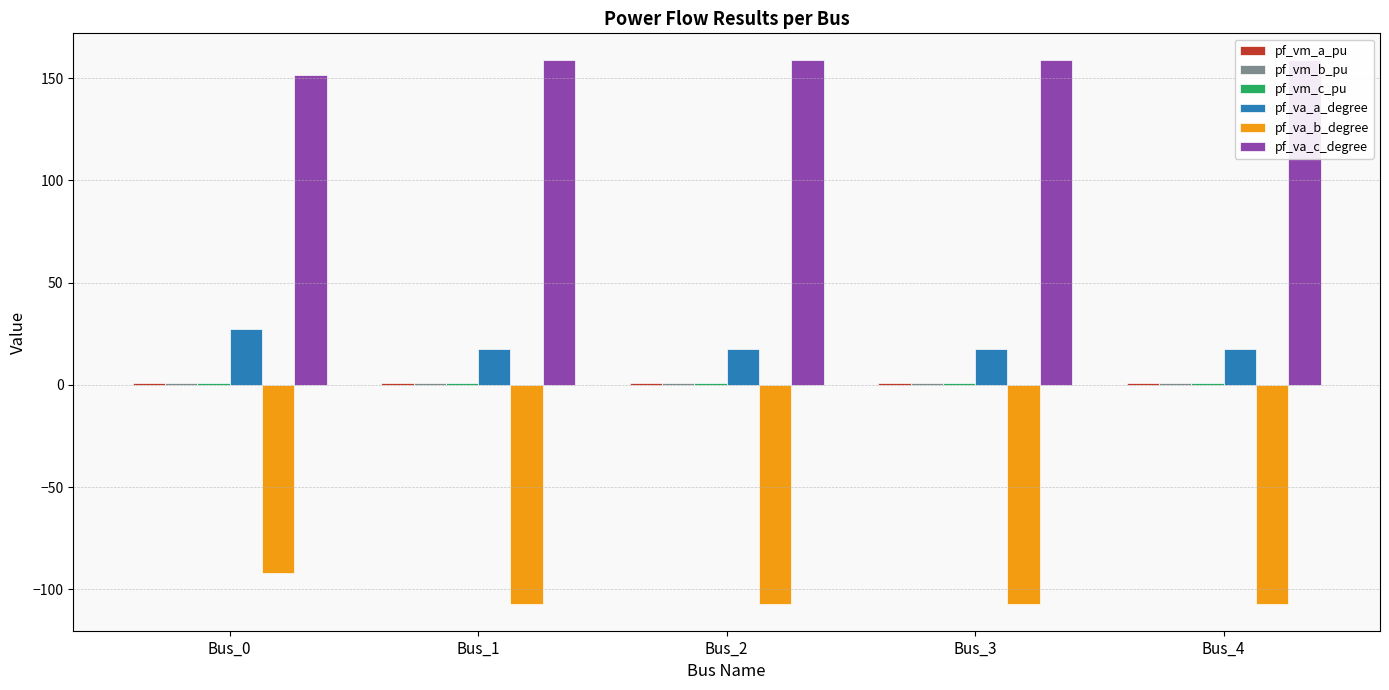

What is the greatest value displayed?

158.6